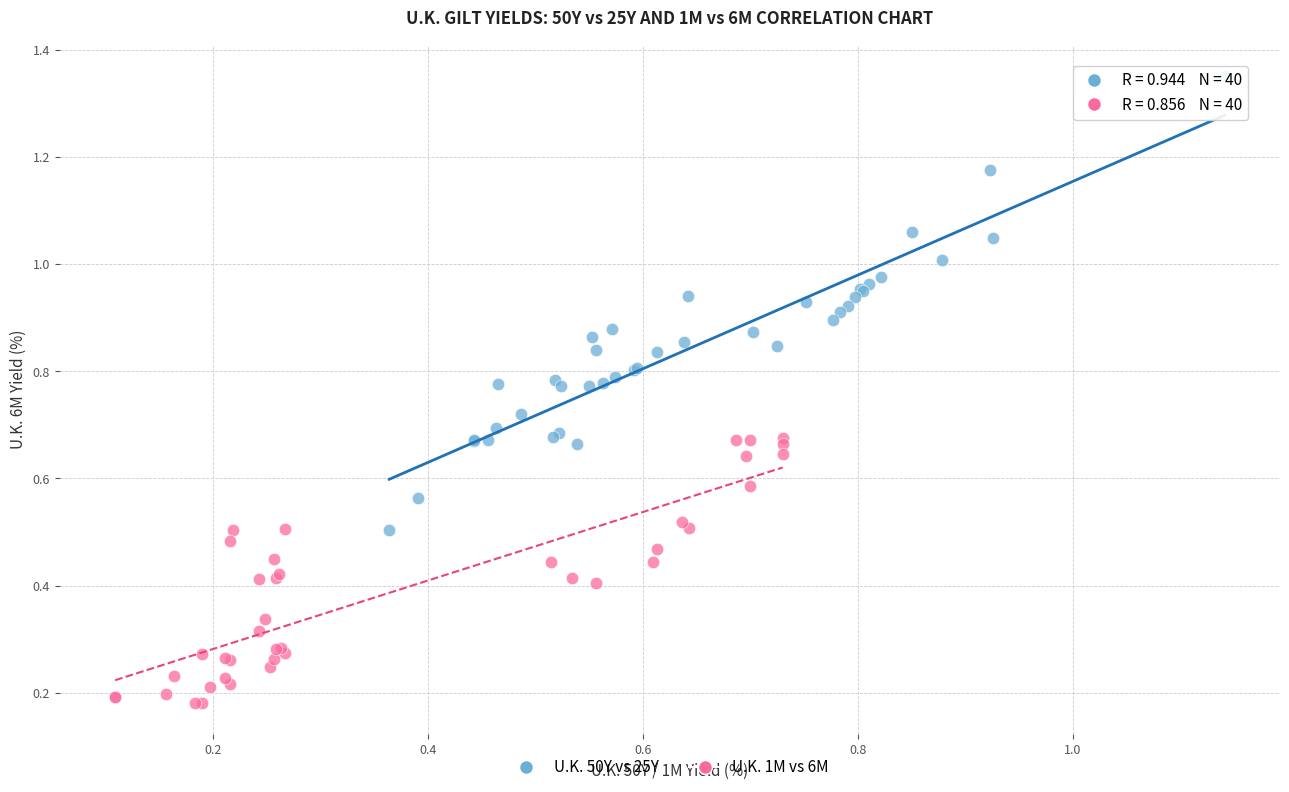

Which series has the widest spread of Y values?

U.K. 50Y vs 25Y